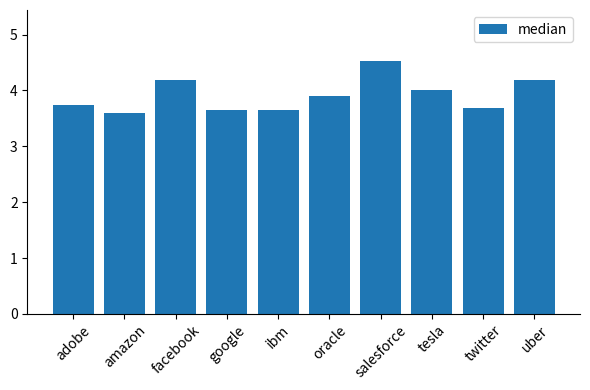

Which category has the lowest value across all series?

amazon